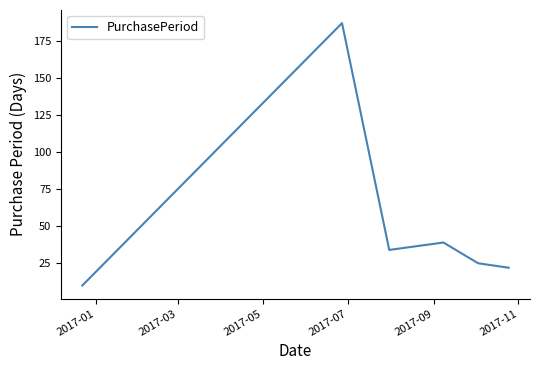

What is the difference between the maximum and minimum values?

177